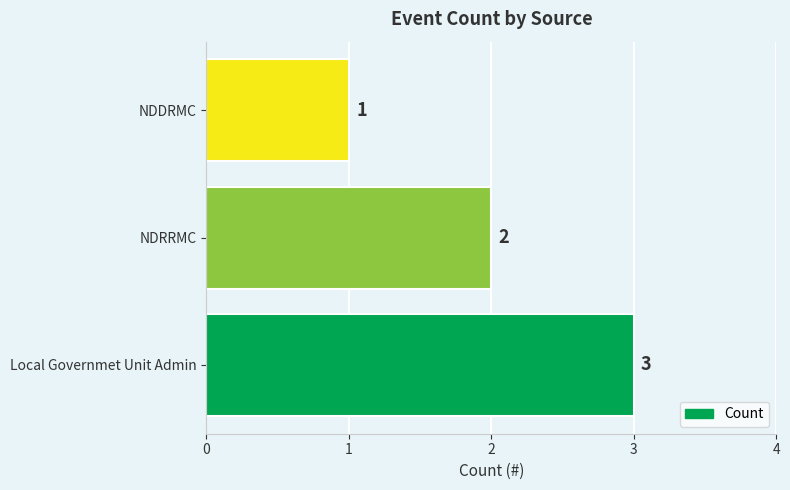

Which category has the highest value across all series?

Local Governmet Unit Admin